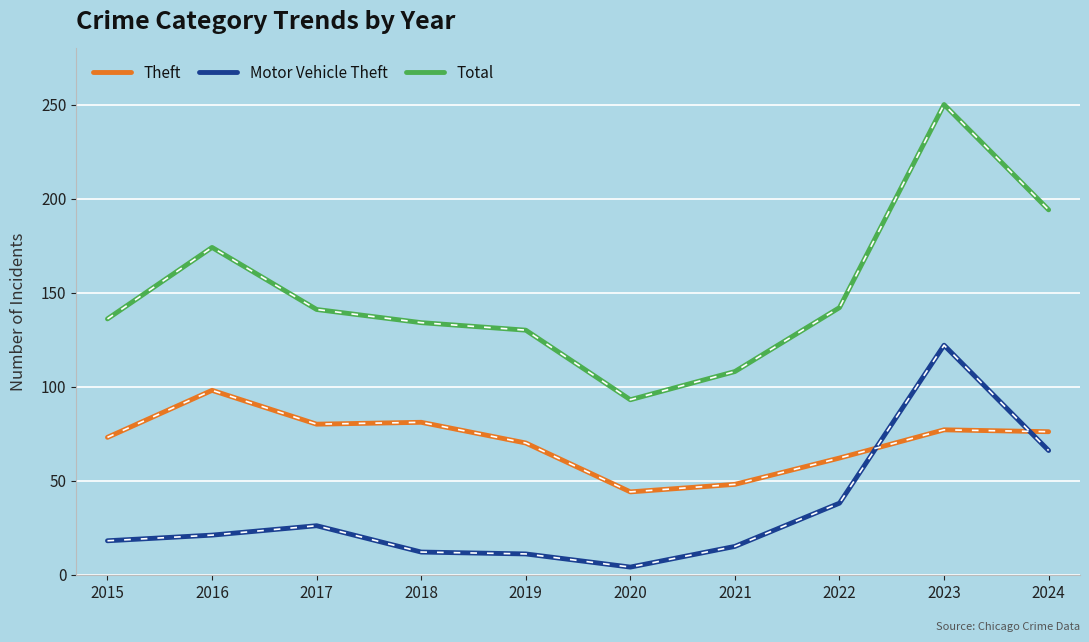

Which series changed the most between 2016 and 2018?

Total